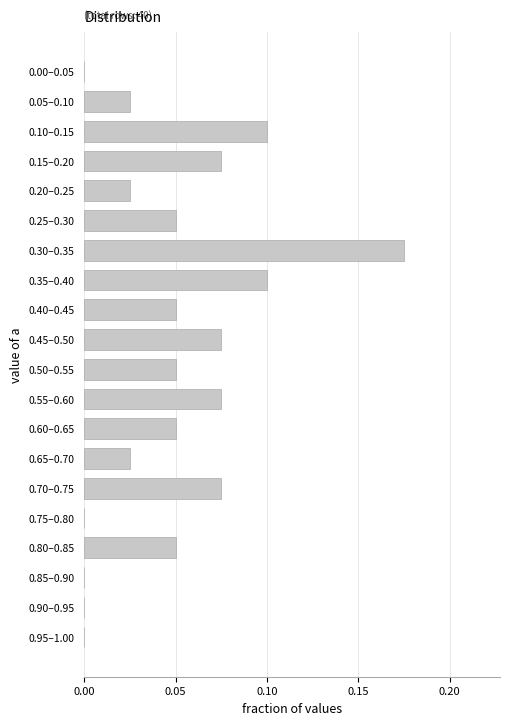

The value at 0.15–0.20 is 0.1. True or false?

True